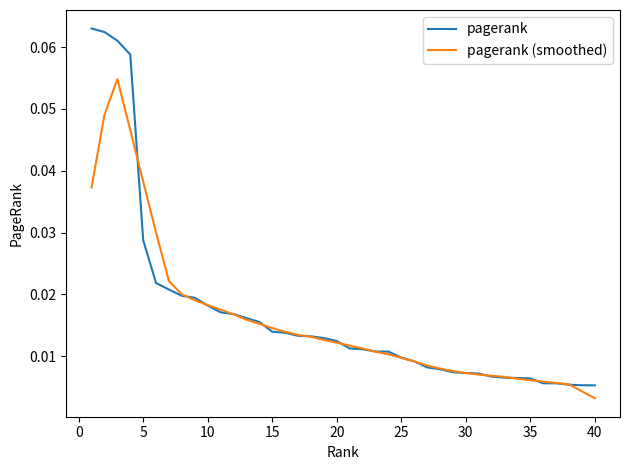

Which series has the largest range (max minus min)?

pagerank